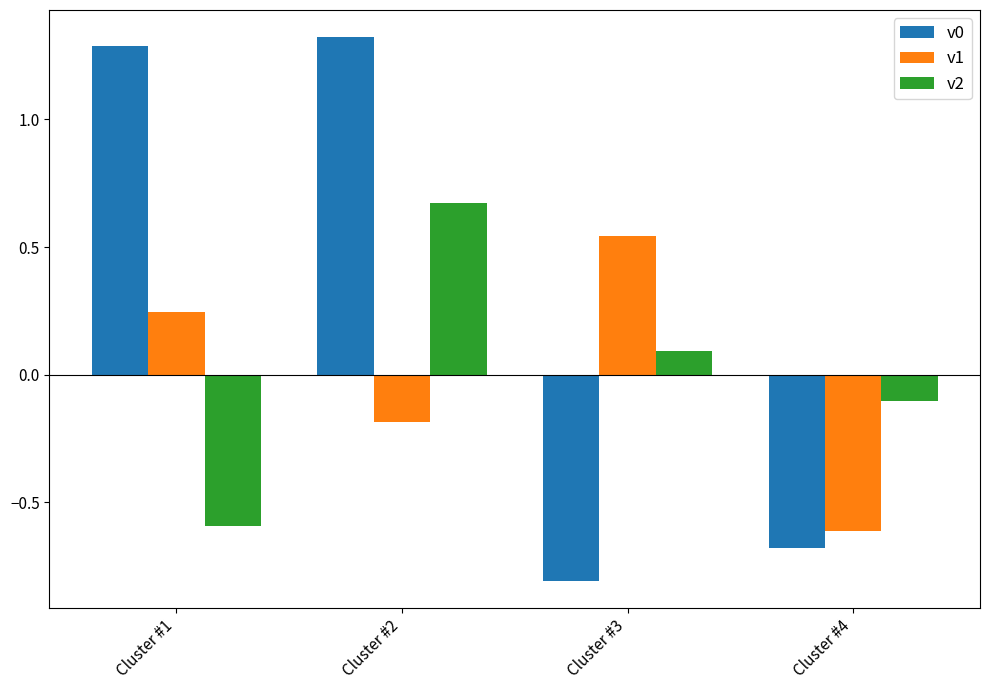

Is the value of v2 at Cluster #1 greater than the value of v0 at Cluster #2?

No